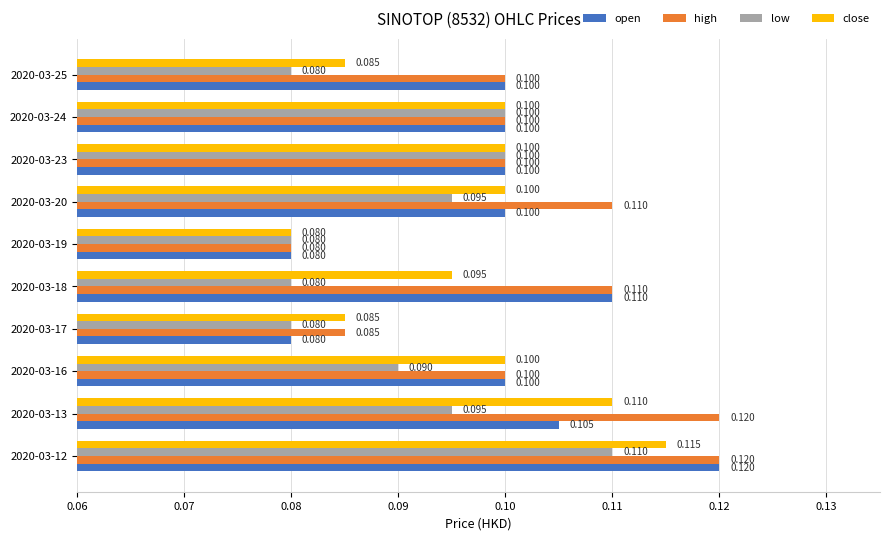

Which series has the largest total across all categories?

high